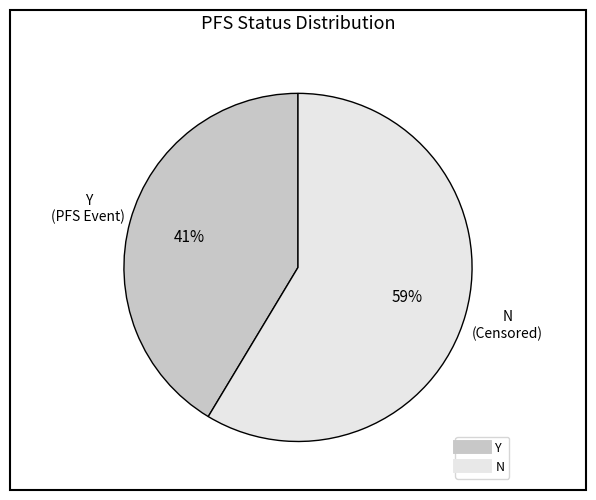

Do N and Y together represent more than half of the pie?

Yes